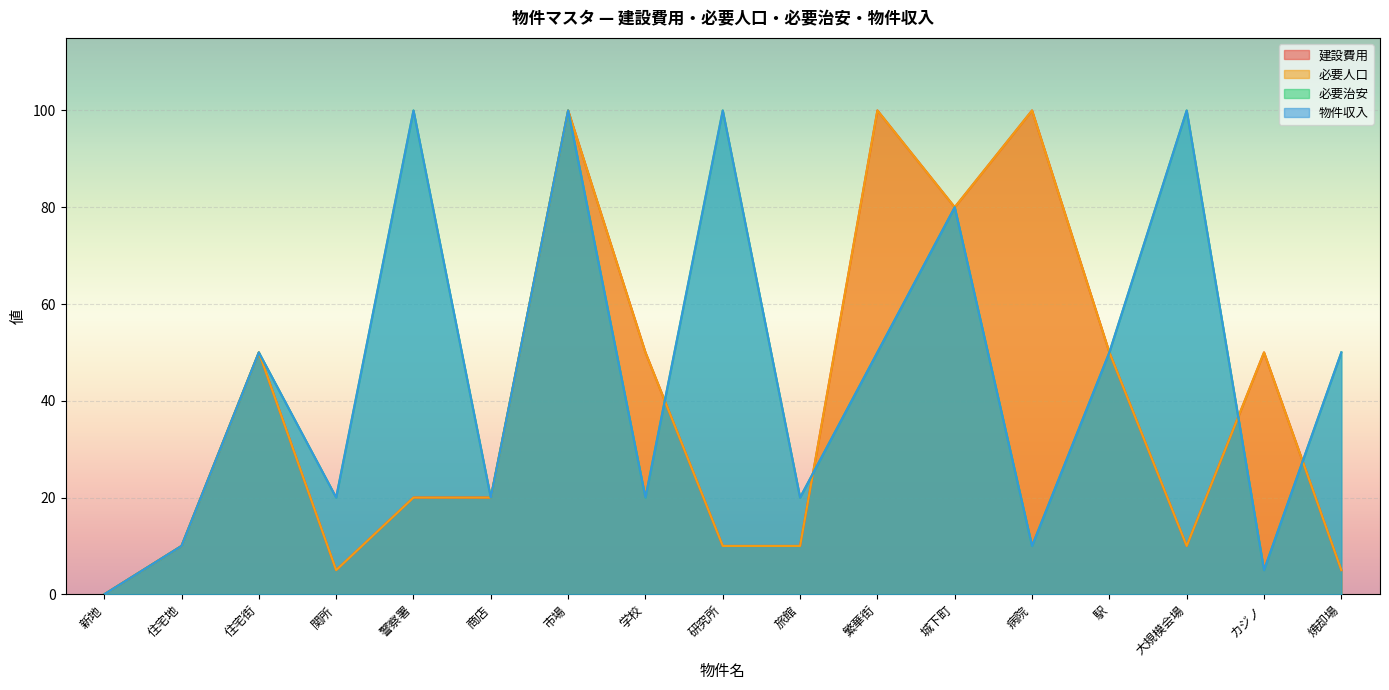

True or false: 必要治安 has more than 2 points higher than both neighbors.

True